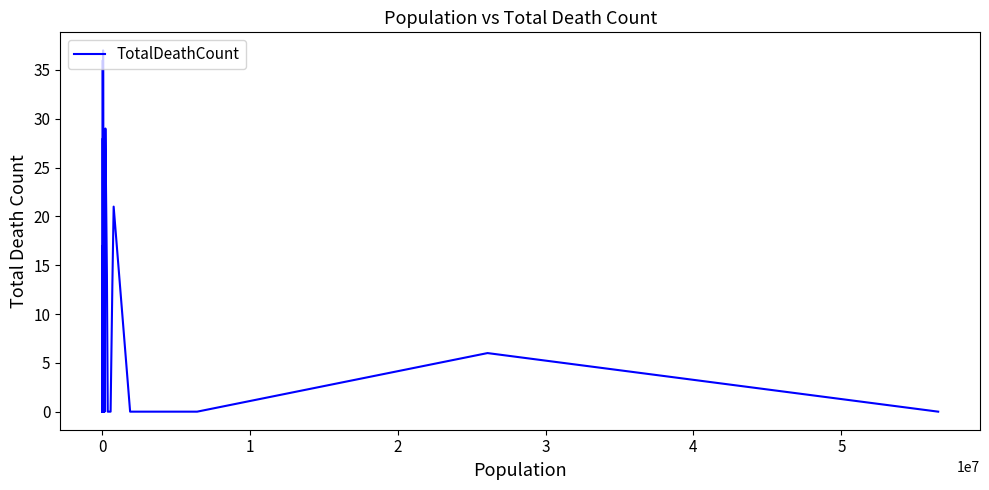

Count the number of data series in this chart.

1